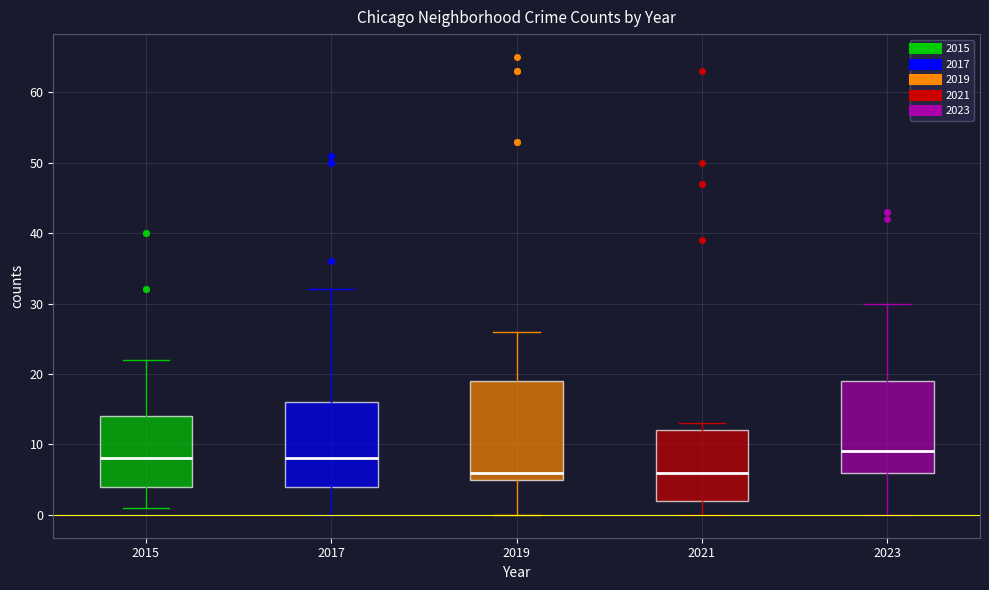

Which box's median line is the highest?

2023